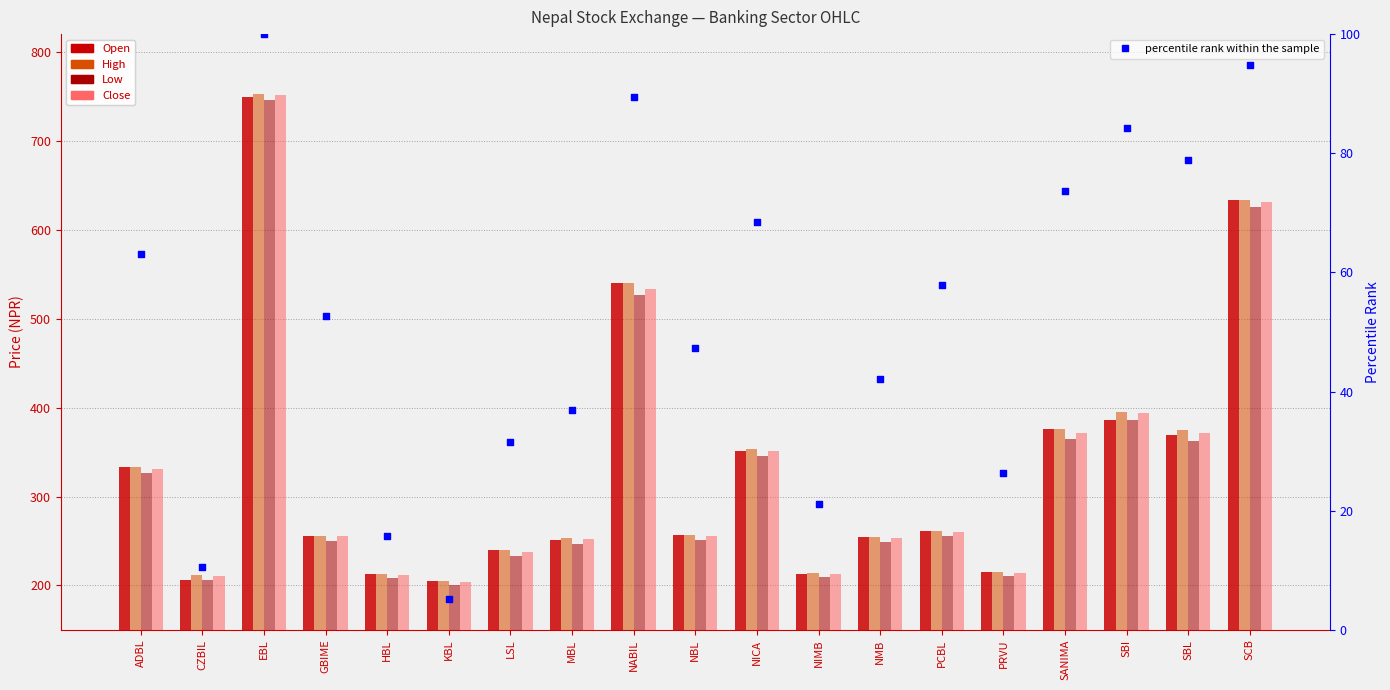

Which series reaches the minimum Y coordinate?

percentile rank within the sample